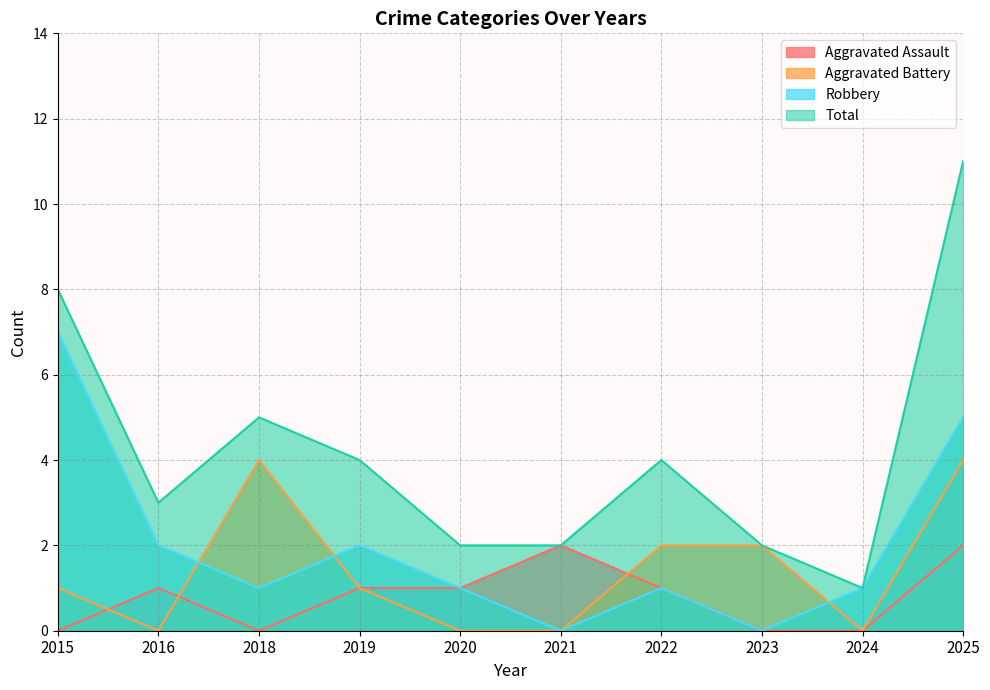

How many values in Robbery are above zero?

8